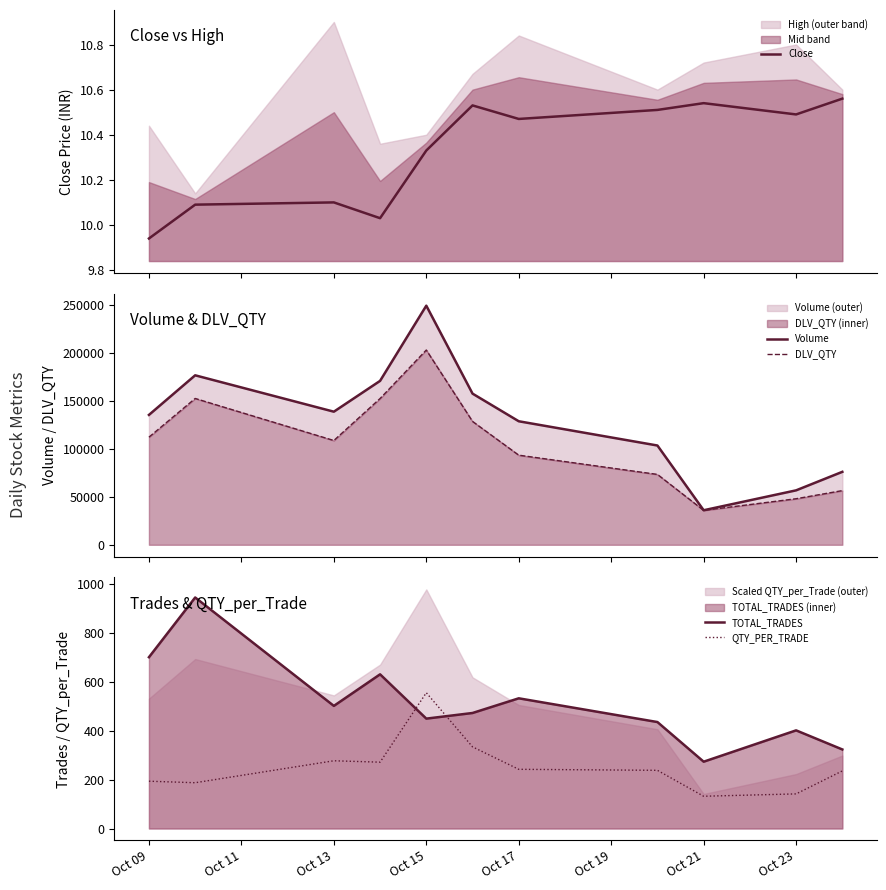

True or false: Close and DLV_QTY cross at least once.

False